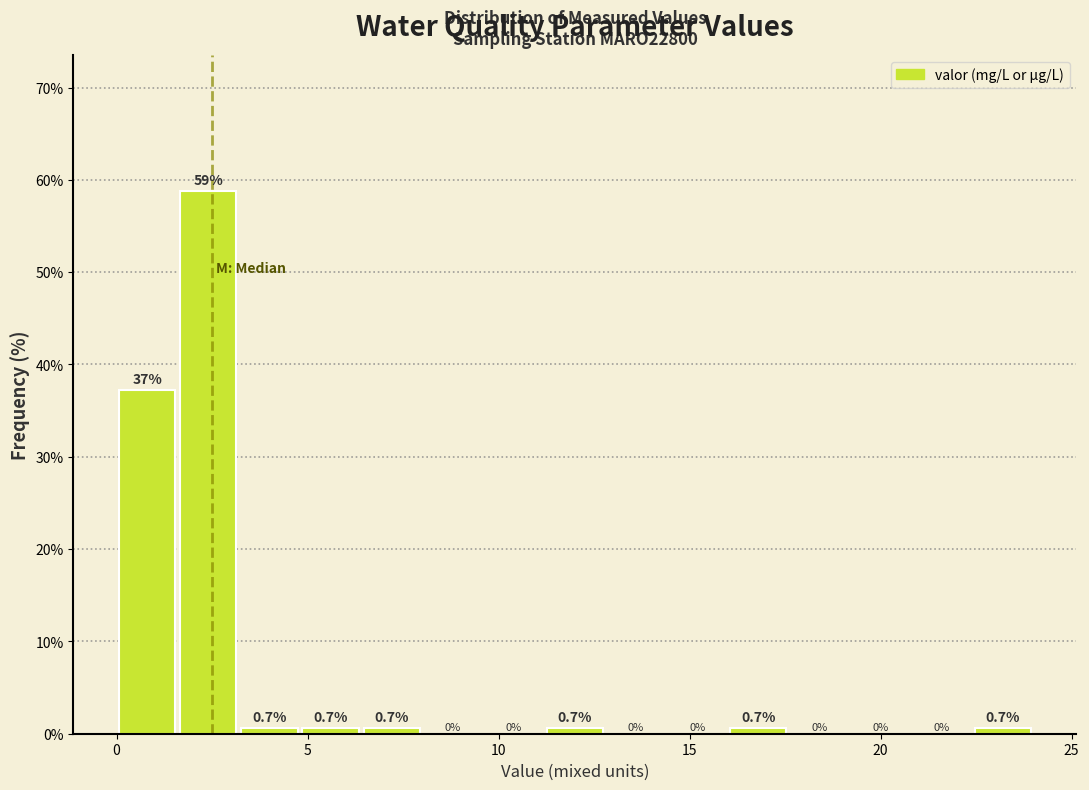

Read against the x-axis, roughly where is the centre of the tallest bar?

2.5